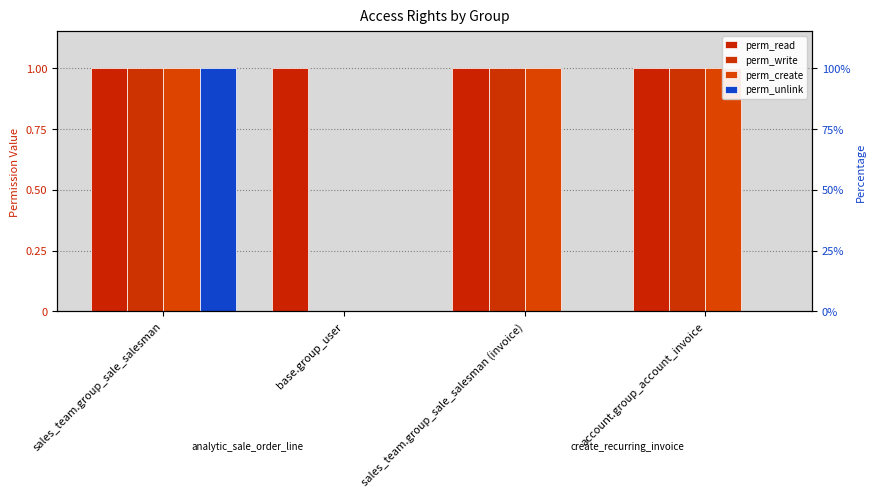

What are all the series names shown in the legend?

perm_read, perm_write, perm_create, perm_unlink